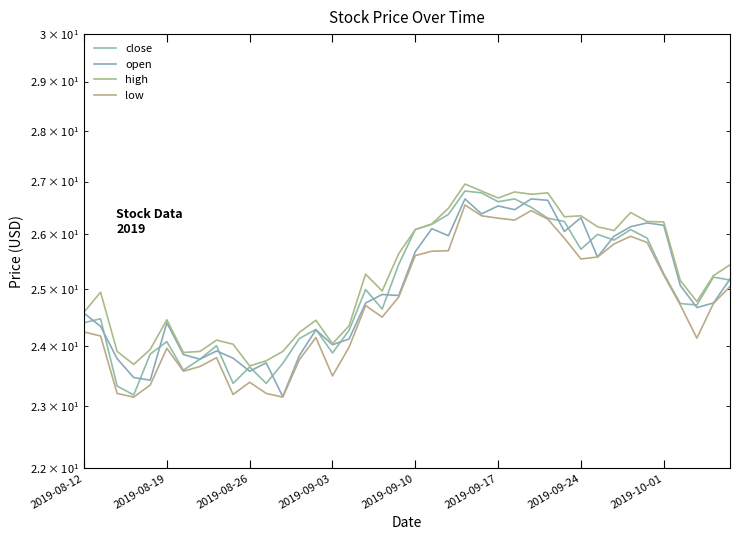

What is the minimum value for close?

23.2